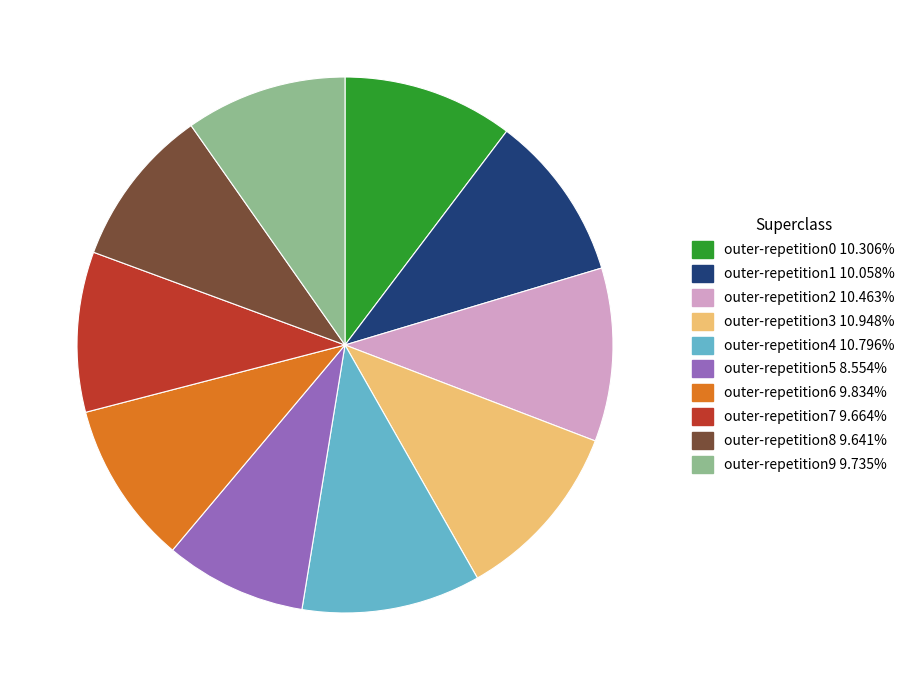

Do outer-repetition2 and outer-repetition6 together represent more than half of the pie?

No